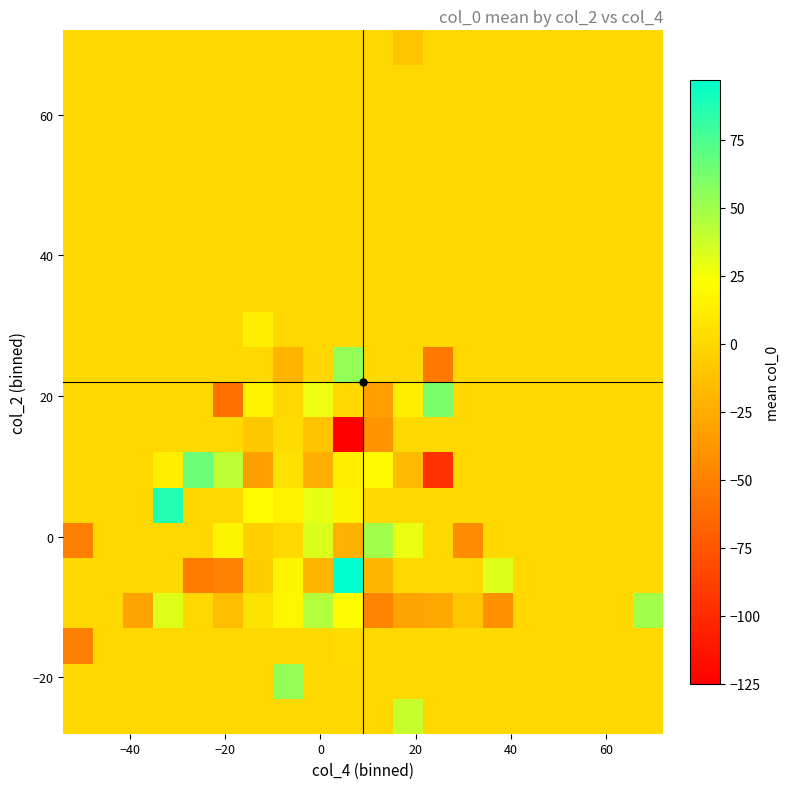

What is the greatest value displayed?

97.0